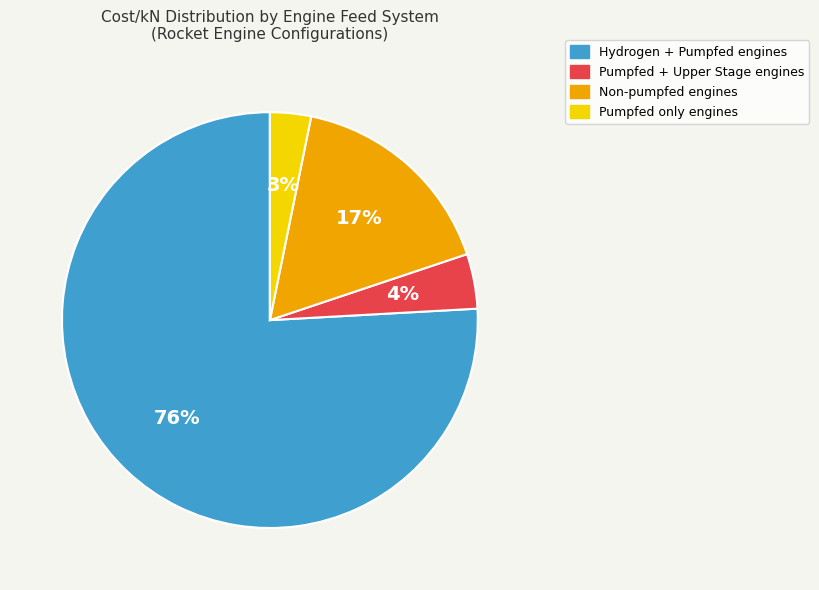

Is there any slice that represents more than half of the pie?

Yes